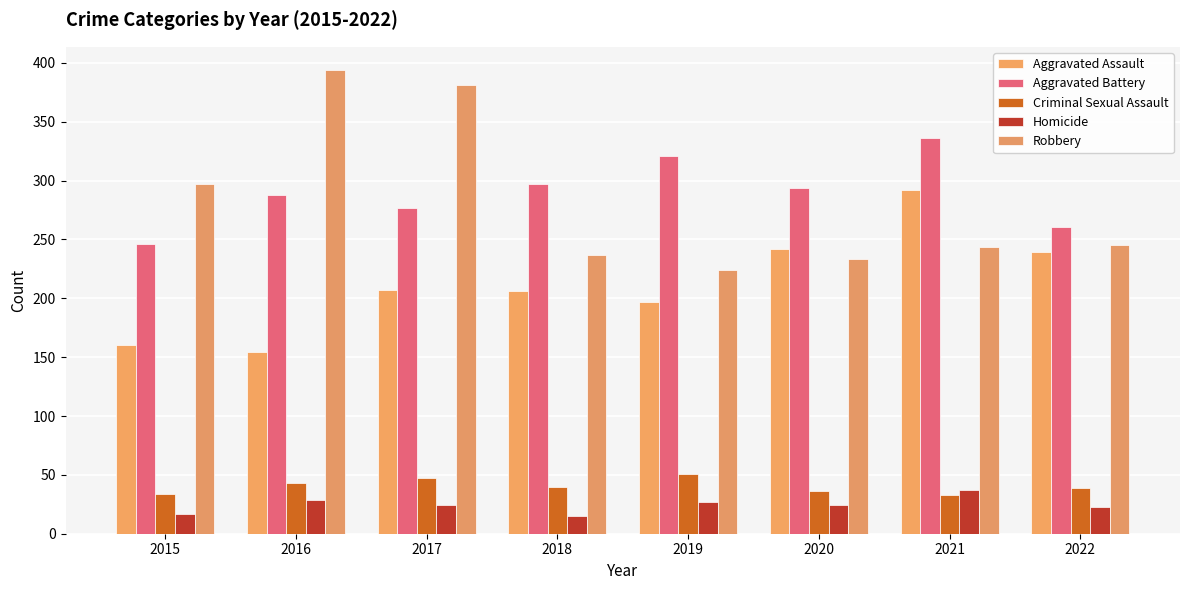

Which category has the lowest value in the Aggravated Assault series?

2016